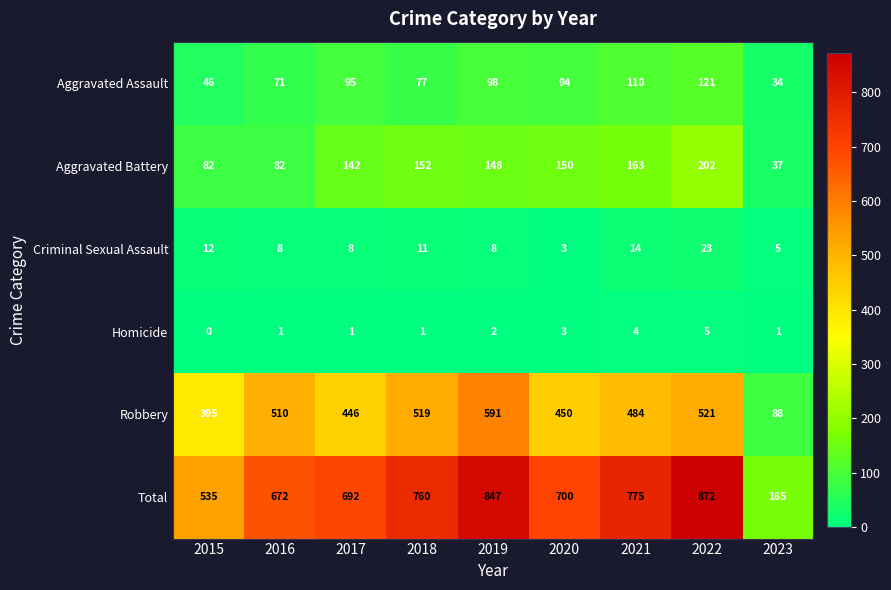

What is the sum of all Criminal Sexual Assault values?

92